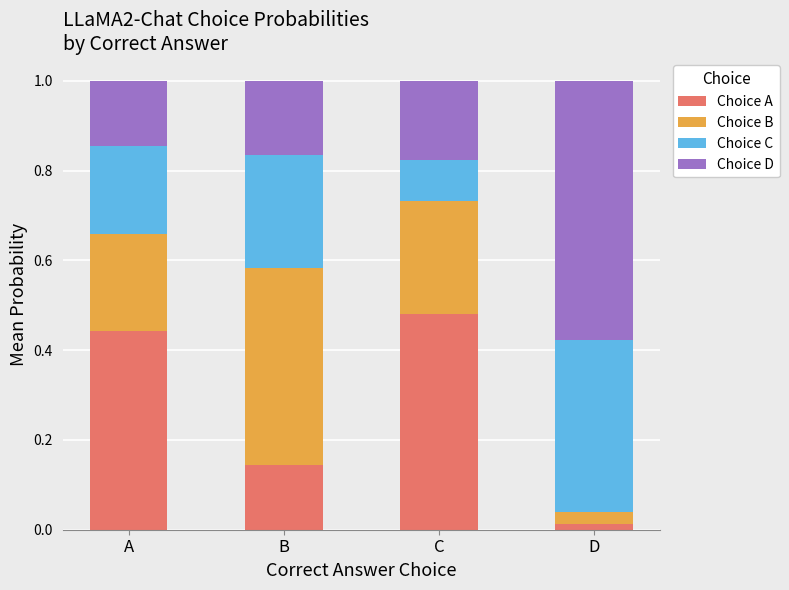

What is the total value across all series at C?

1.0